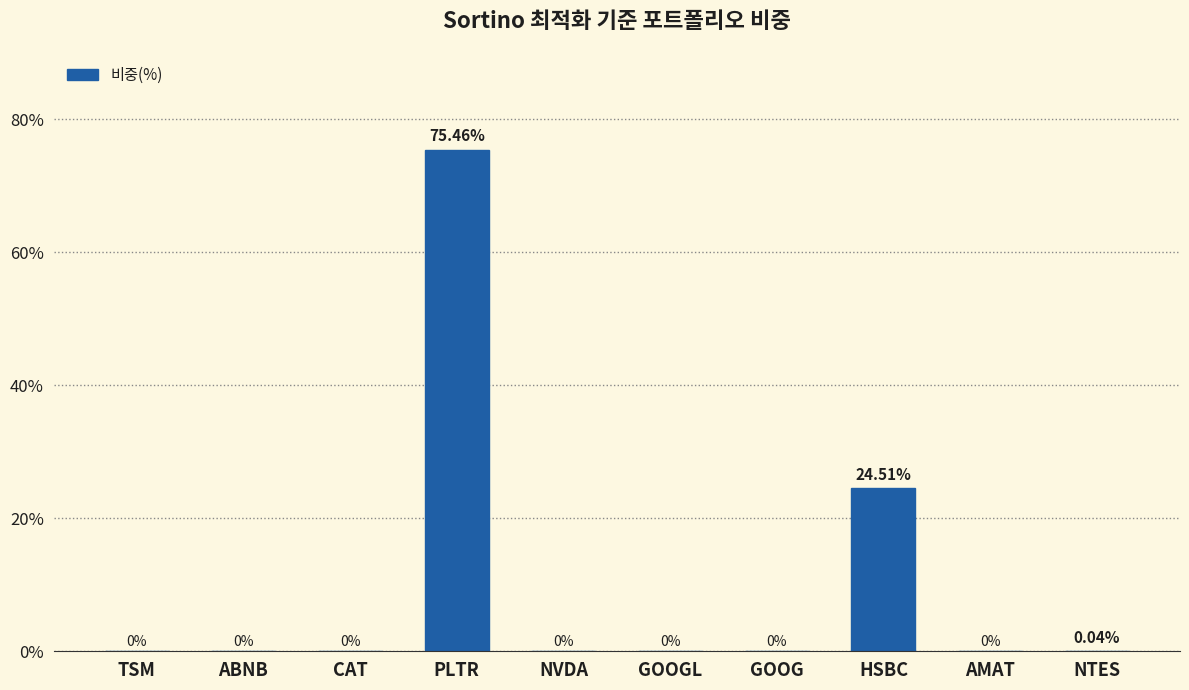

Which category has the highest value across all series?

PLTR